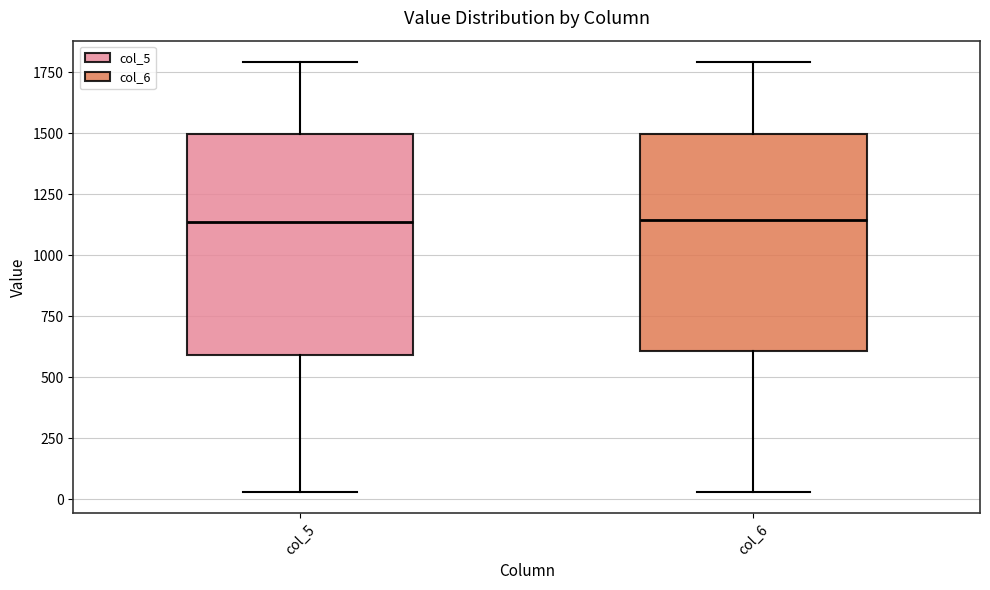

Where does the upper whisker of the box for col_6 end on the y-axis? The values are not printed on the chart, so give them approximately, as read against the axis.

1800